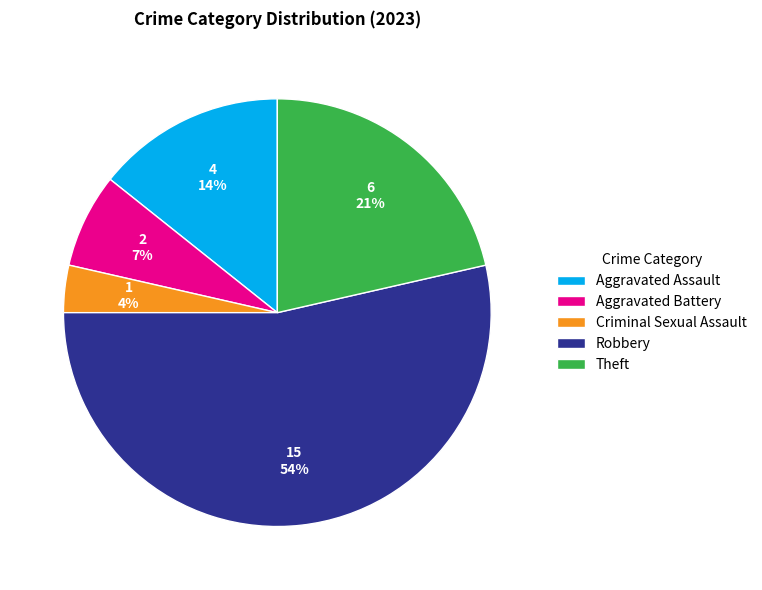

What percentage is the Robbery slice, to the nearest percent?

54%